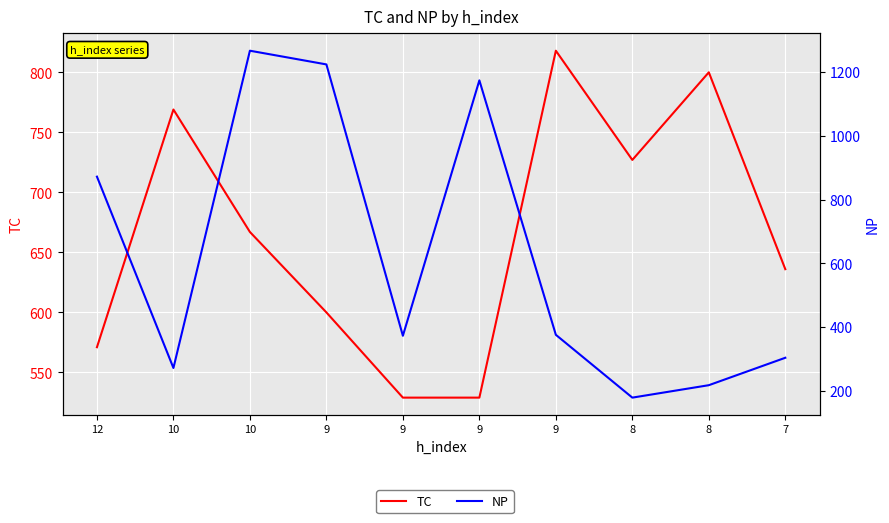

Read the TC value at 7, to the nearest 10.

640